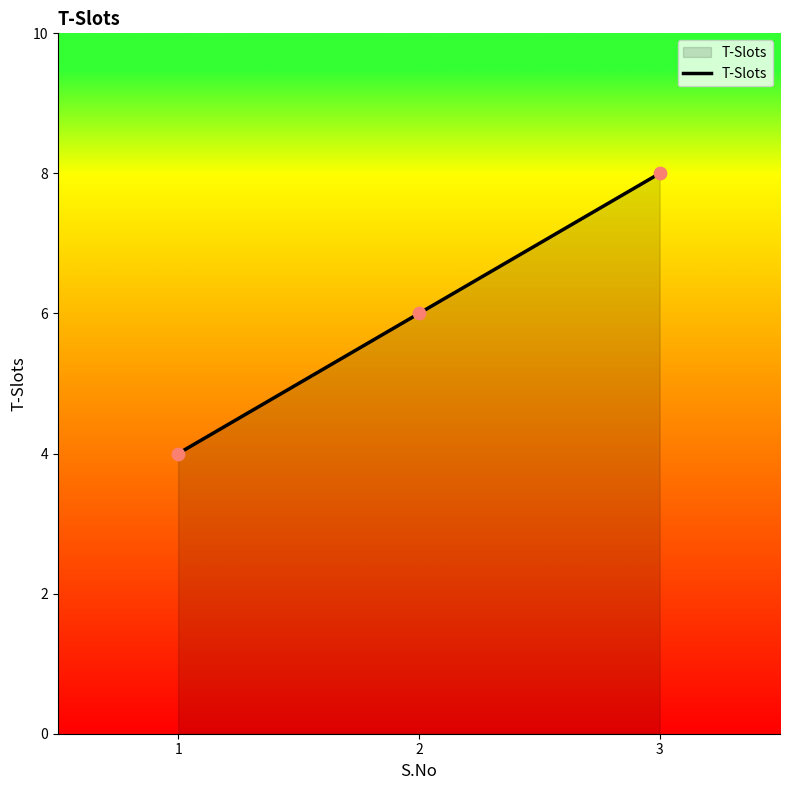

What is the ratio of the value at 1 to the value at 2?

0.7